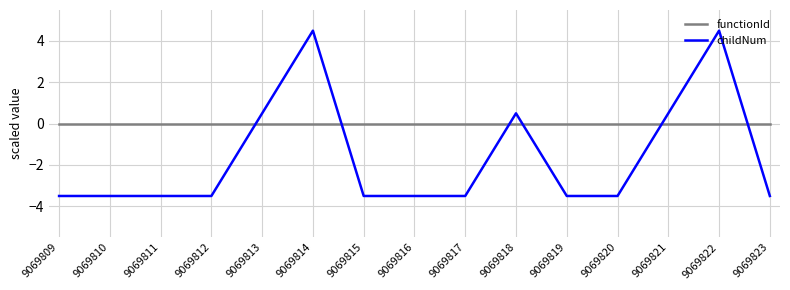

Is it true that childNum equals -1.9 at 9069817?

False